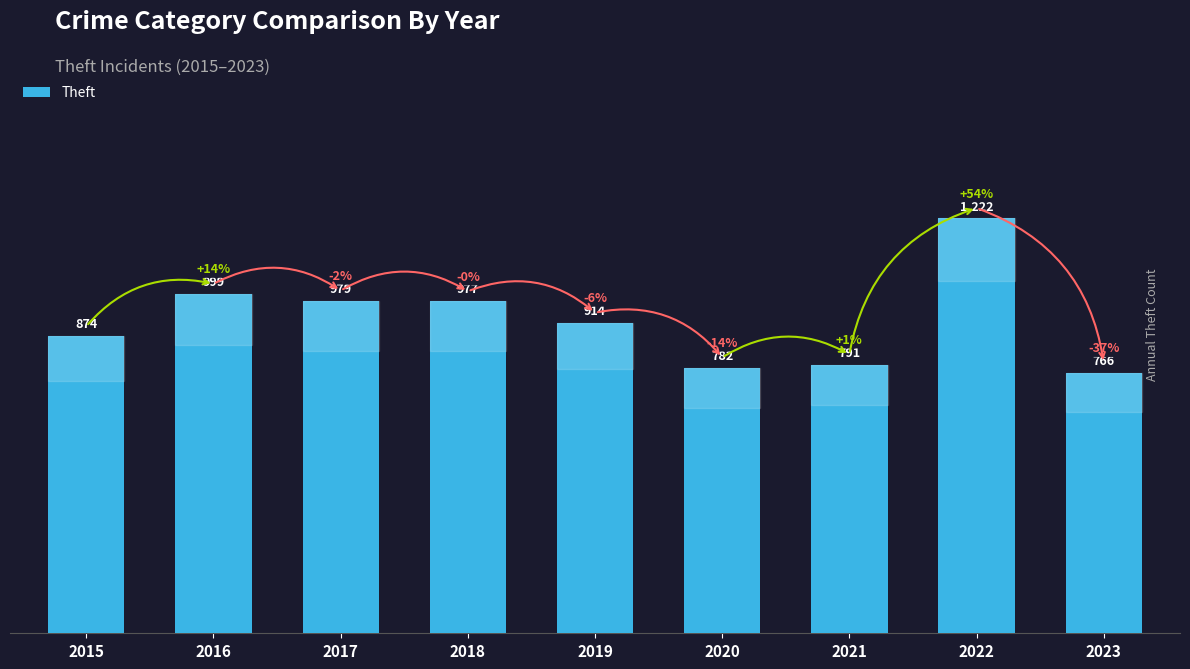

List the labels in order of value, smallest first.

2023, 2020, 2021, 2015, 2019, 2018, 2017, 2016, 2022